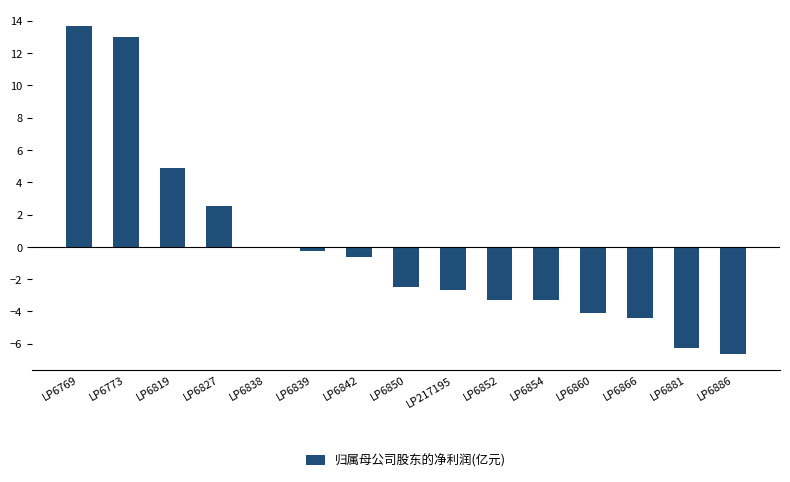

The value at LP217195 is -4.3. True or false?

False